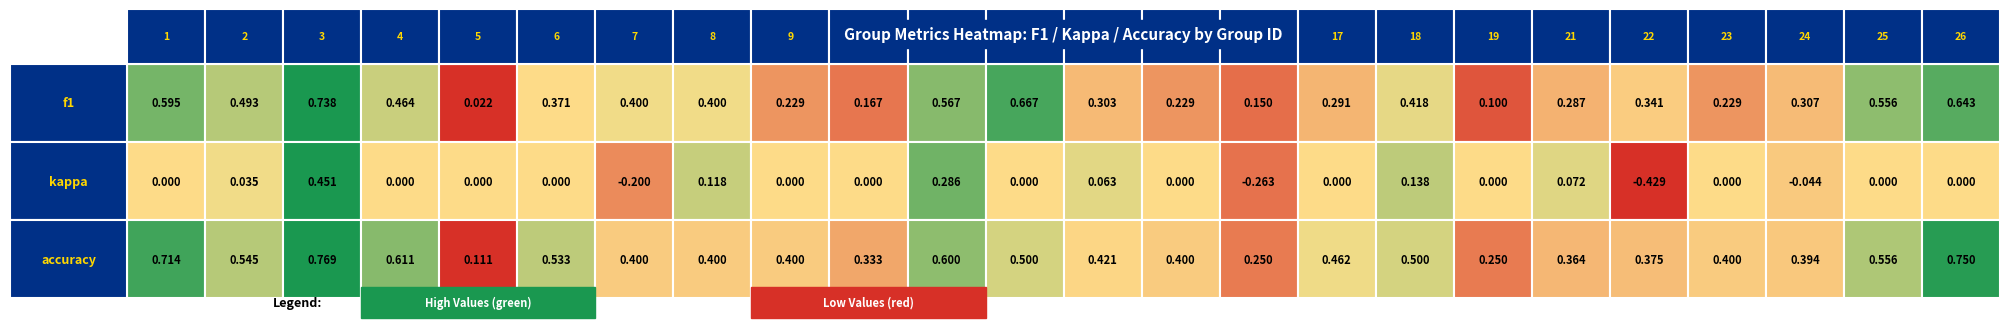

What is the minimum value shown in the chart?

-0.4